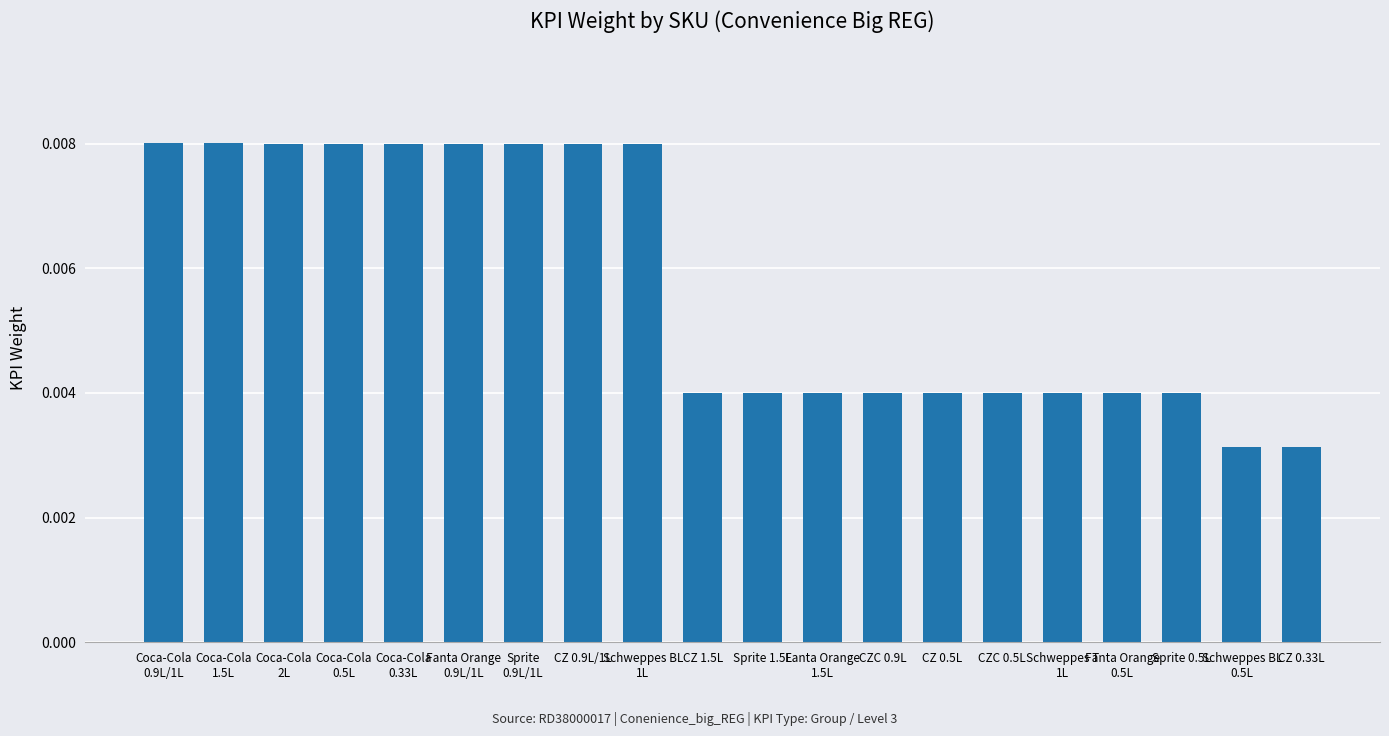

Count the values in the range 0 to 1.

20